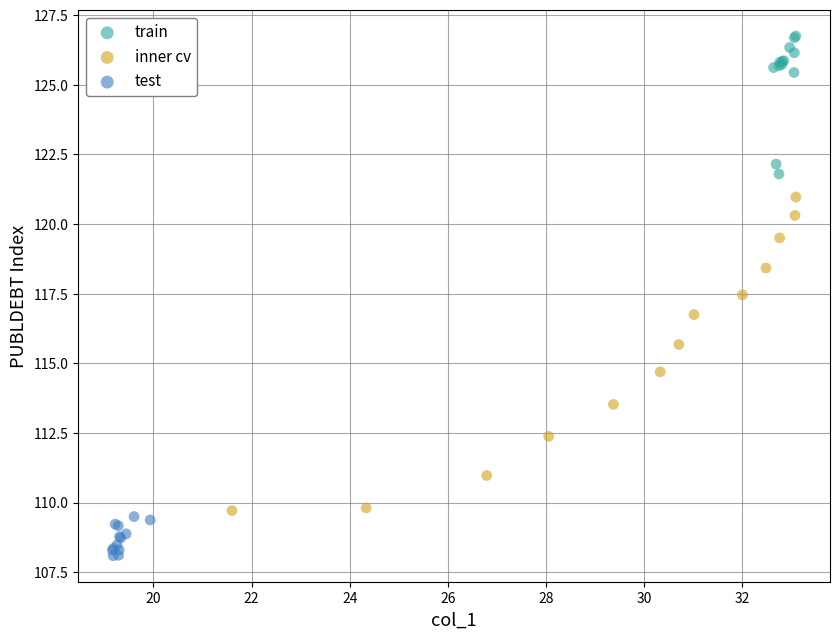

Which series reaches the maximum Y coordinate?

train